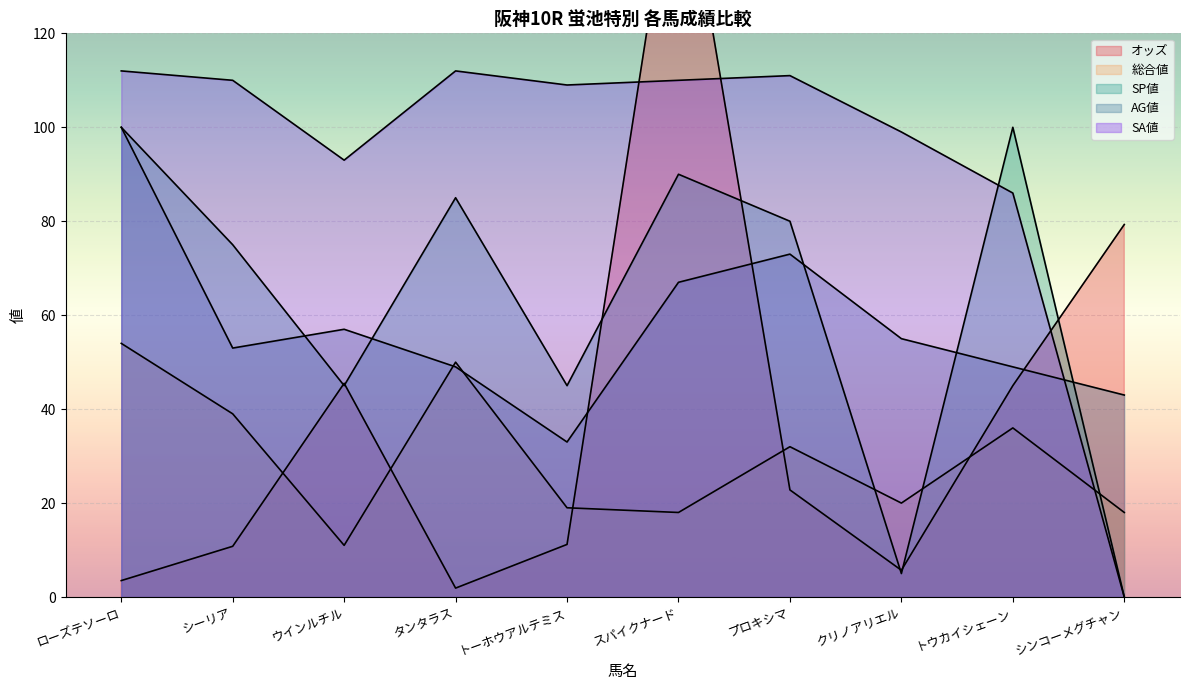

Count the number of data series in this chart.

5